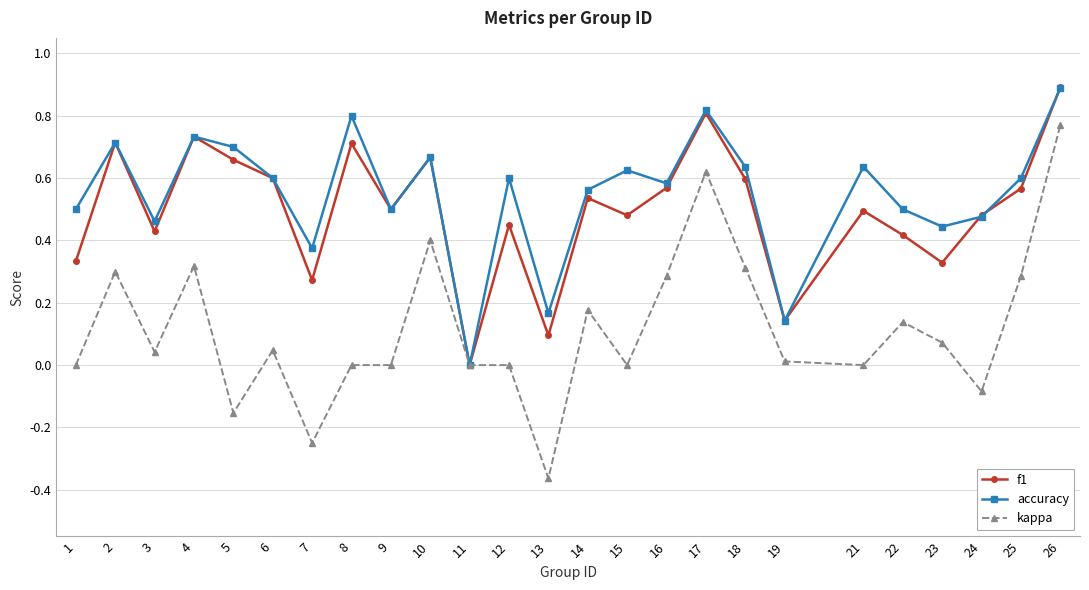

True or false: accuracy has a value of 0.5 at 1.

True